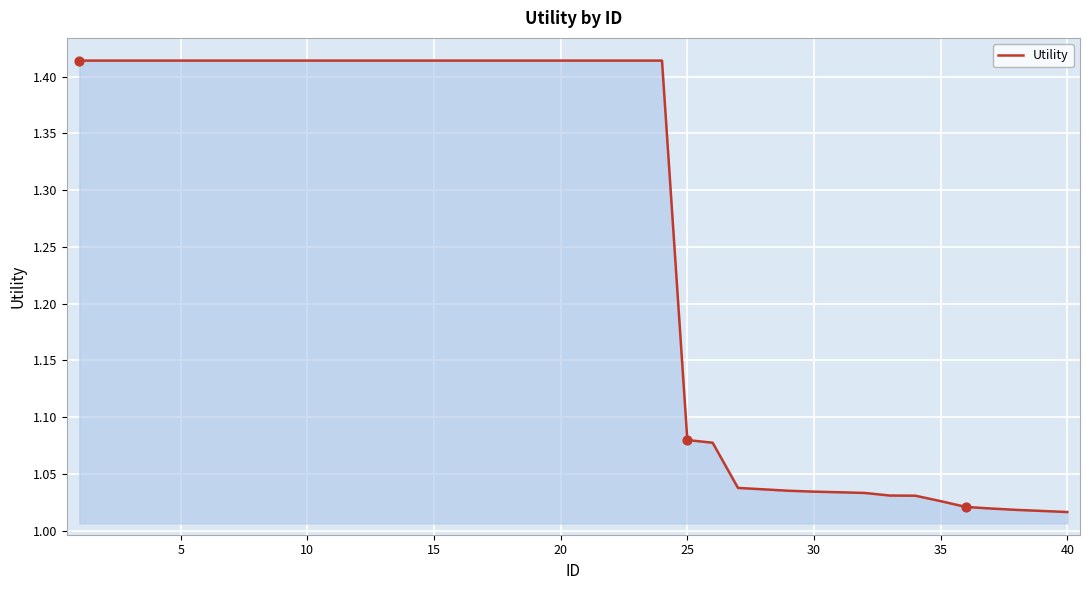

What is the difference between the maximum and minimum values?

0.4